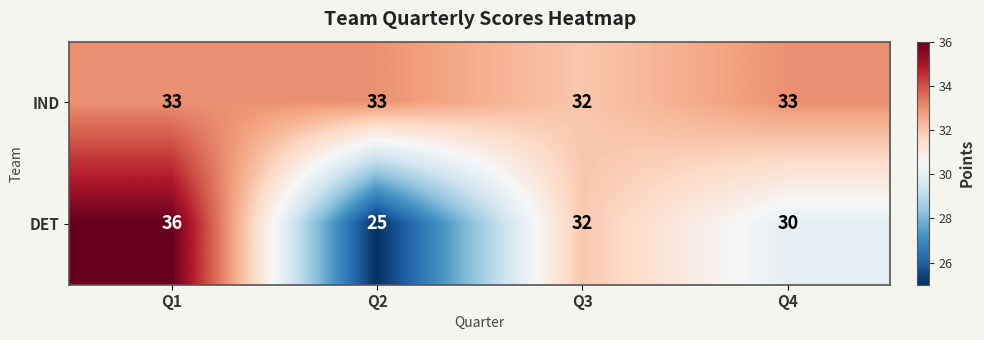

At how many categories does at least one series exceed 30?

4